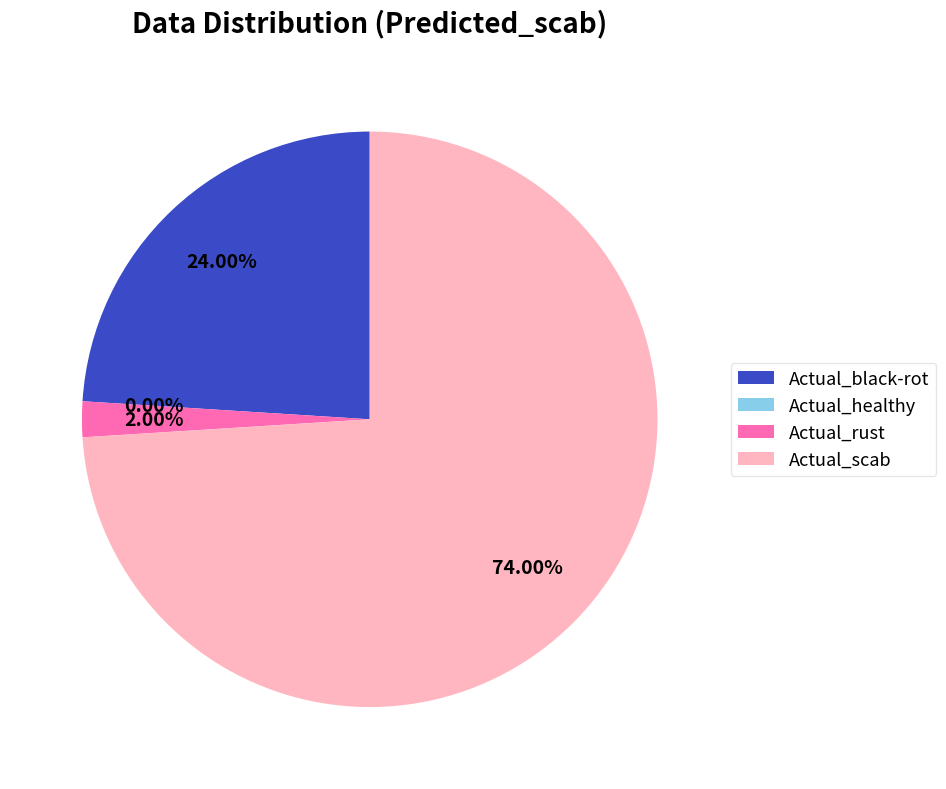

What is the ratio of the value at Actual_scab to the value at Actual_rust?

37.0